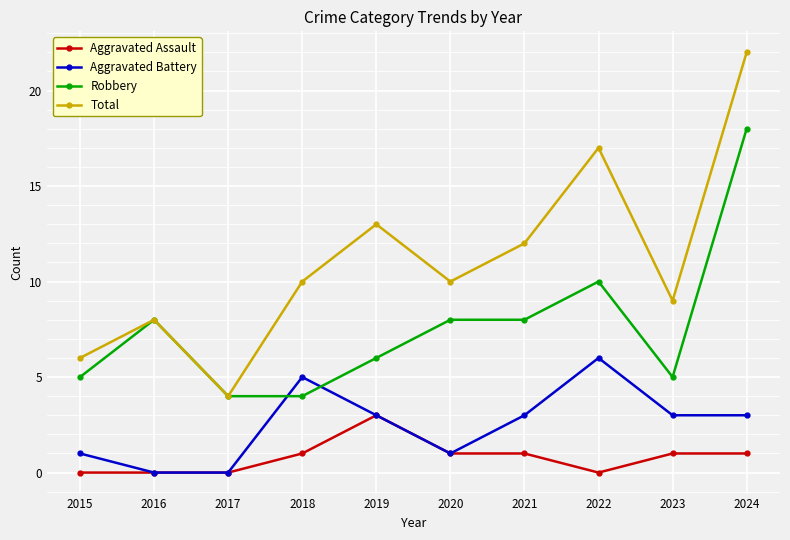

What value does the Robbery series have at 2019?

6